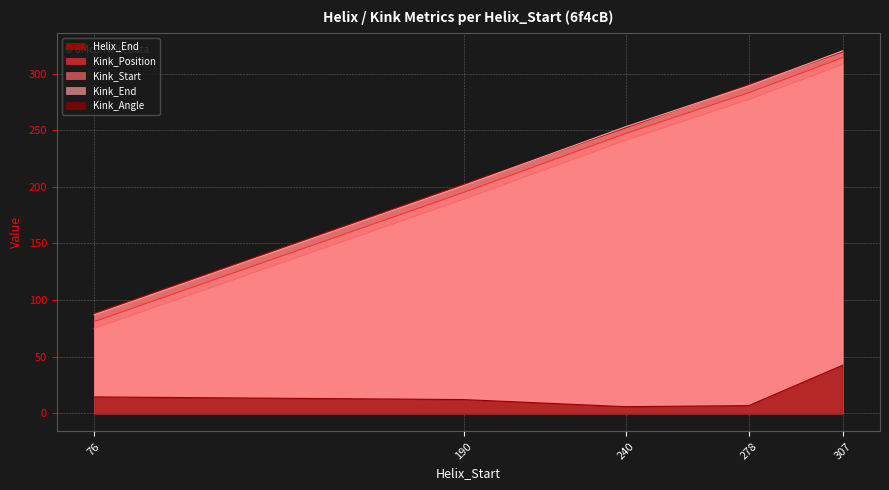

Count the Kink_End values in the range 201 to 289.

3